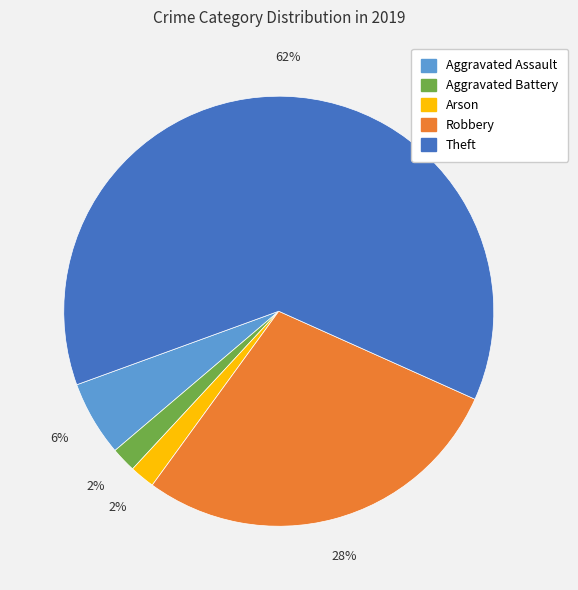

Which slice is the largest?

Theft